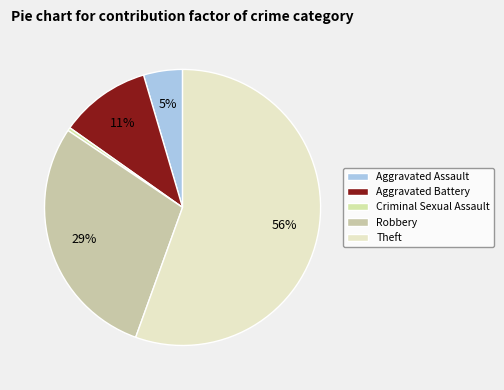

Is it true that Aggravated Assault is 10% of the pie?

False